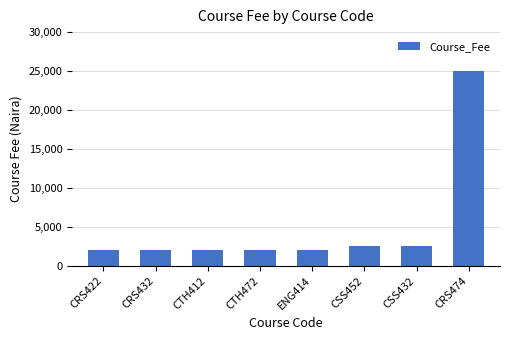

Approximately how many times larger is the value at CRS432 compared to CSS452?

0.8